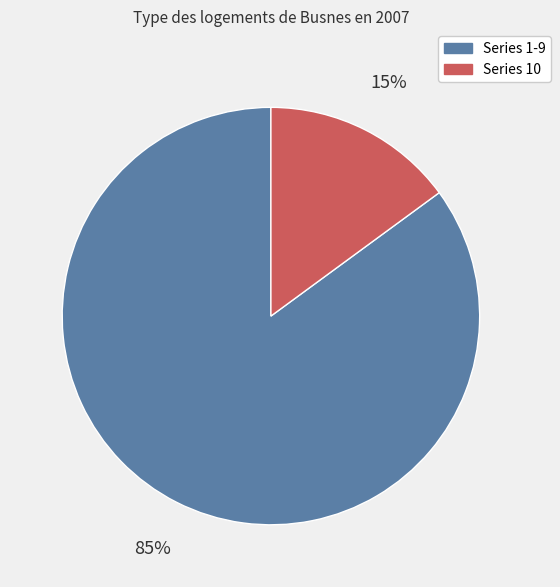

Count the number of slices in the pie.

2